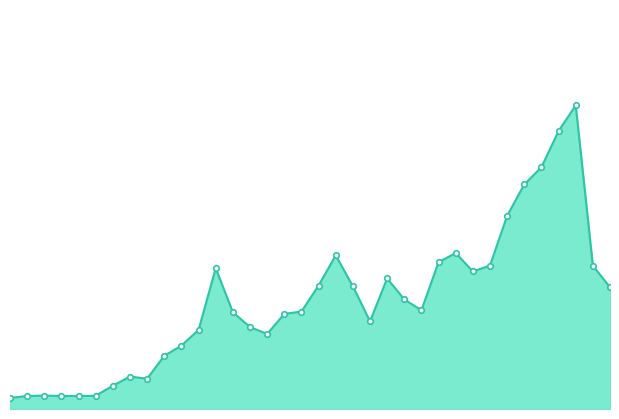

What is the value of the 10th point from the left?

8.0